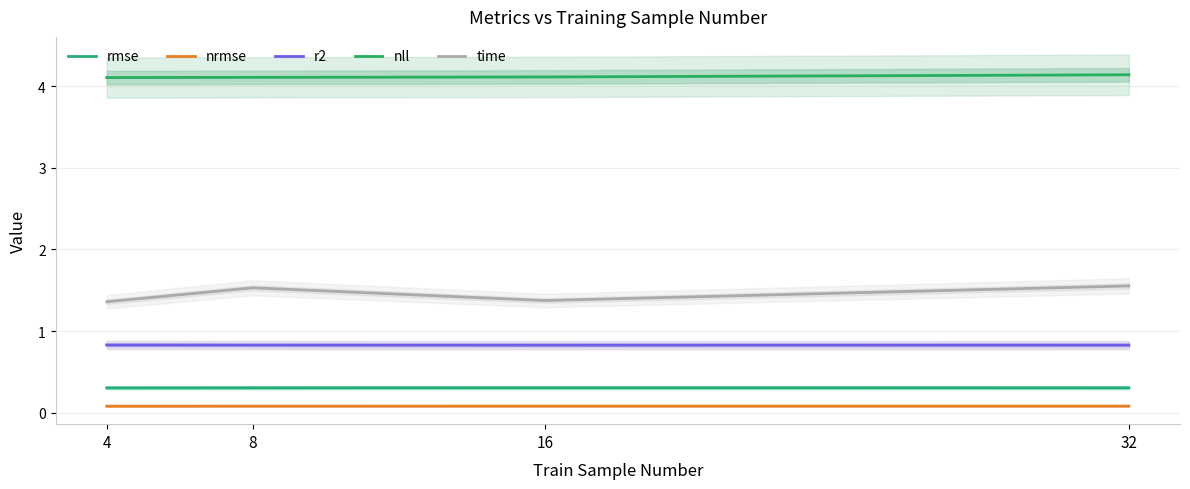

Reading left to right, list all the values displayed in this chart.

rmse: 0.3	0.3	0.3	0.3
nrmse: 0.1	0.1	0.1	0.1
r2: 0.8	0.8	0.8	0.8
nll: 4.1	4.1	4.1	4.1
time: 1.4	1.5	1.4	1.6